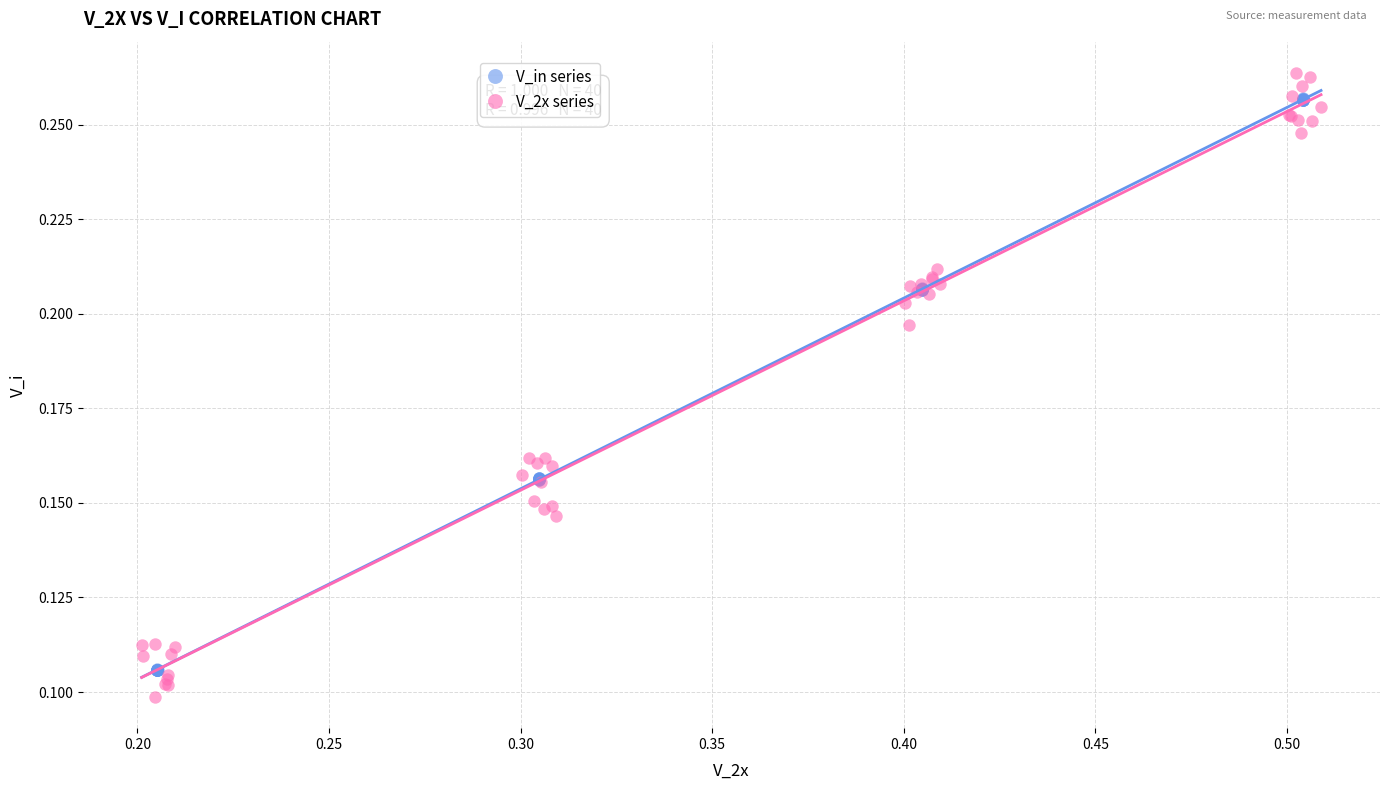

Which series reaches the minimum Y coordinate?

V_2x series